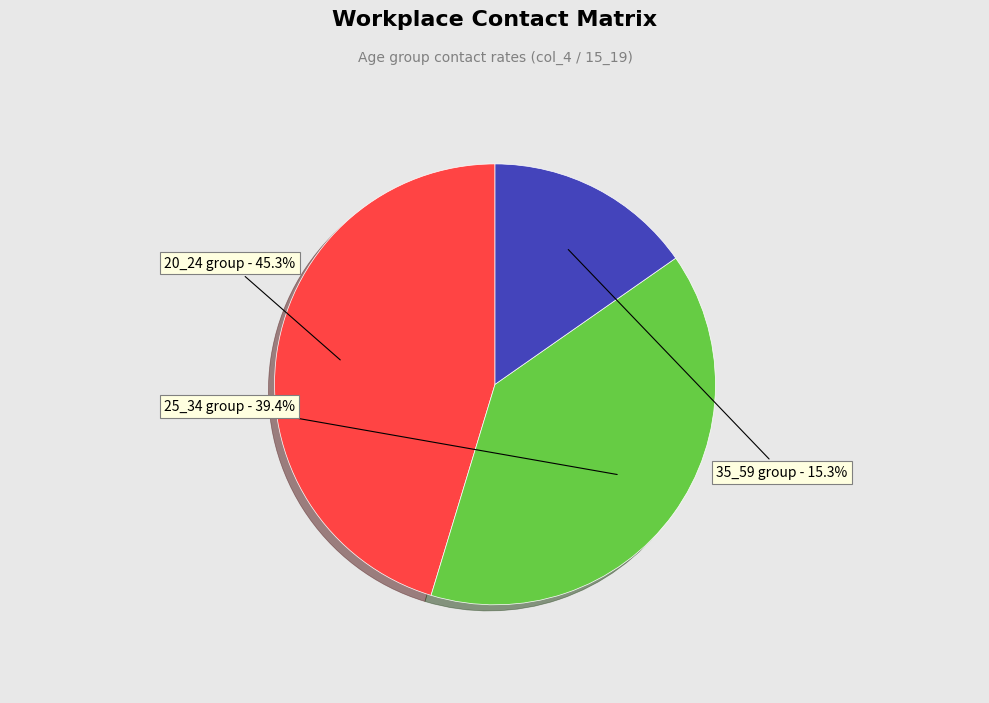

Is there a majority slice in this chart?

No